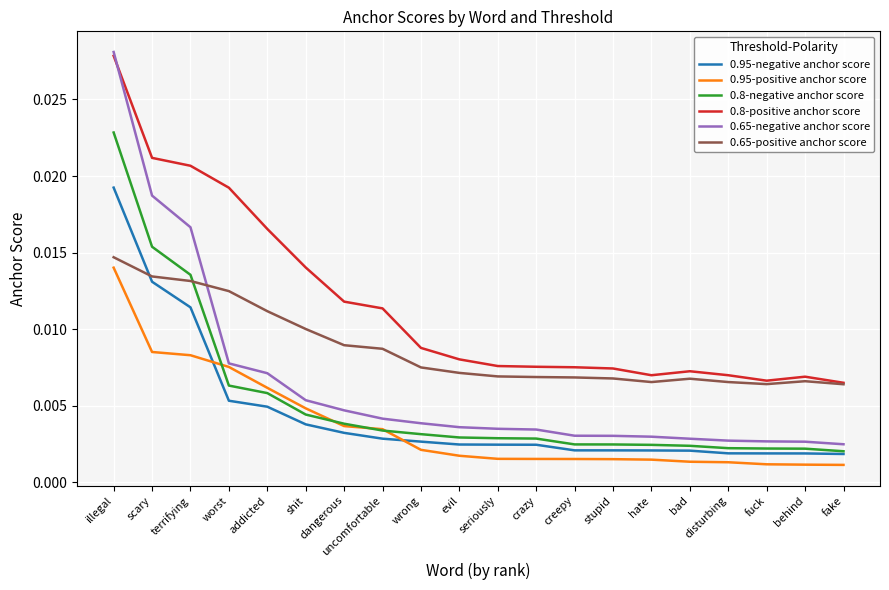

How many lines are shown in the chart?

6